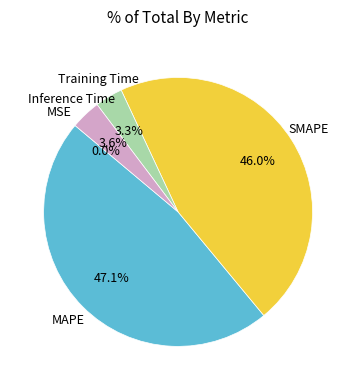

Is there a majority slice in this chart?

No